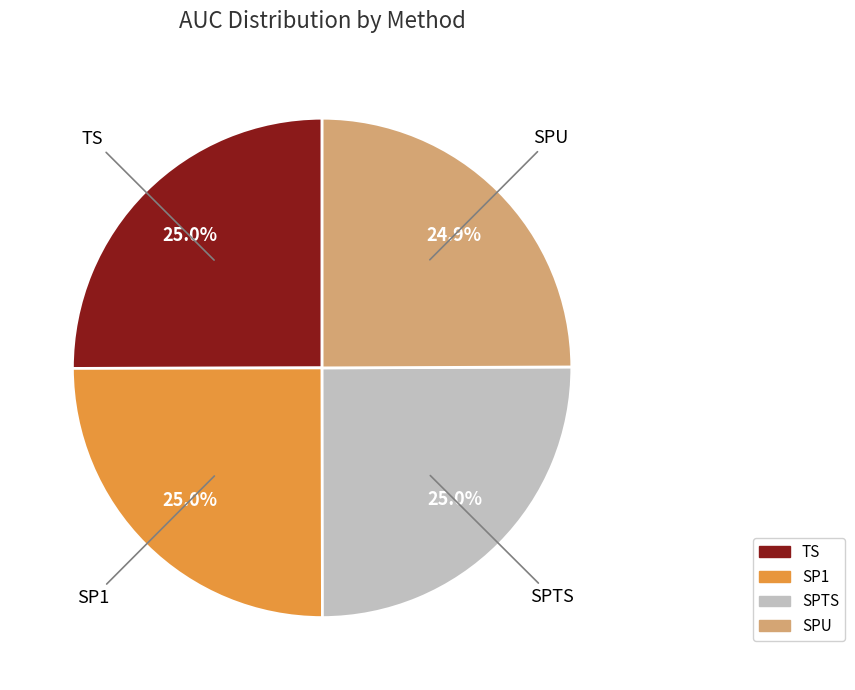

How many segments does this pie chart have?

4